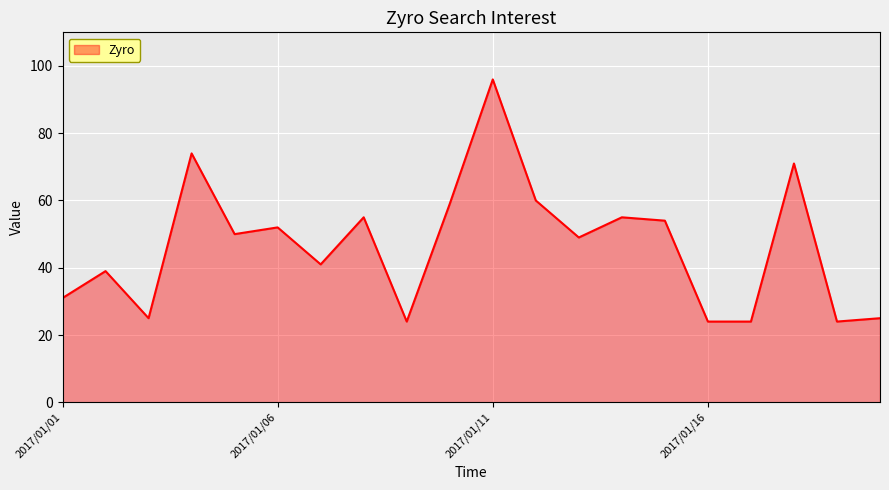

What is the difference between the maximum and minimum values?

72